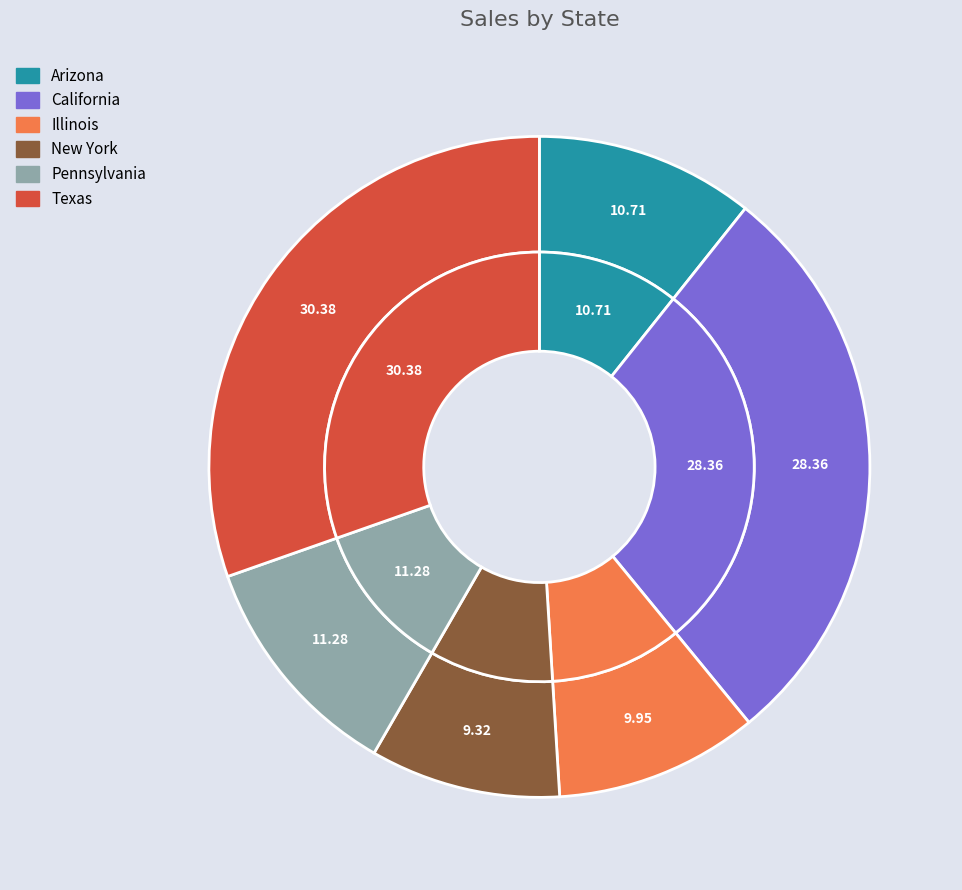

True or false: Pennsylvania accounts for 17% of the total.

False